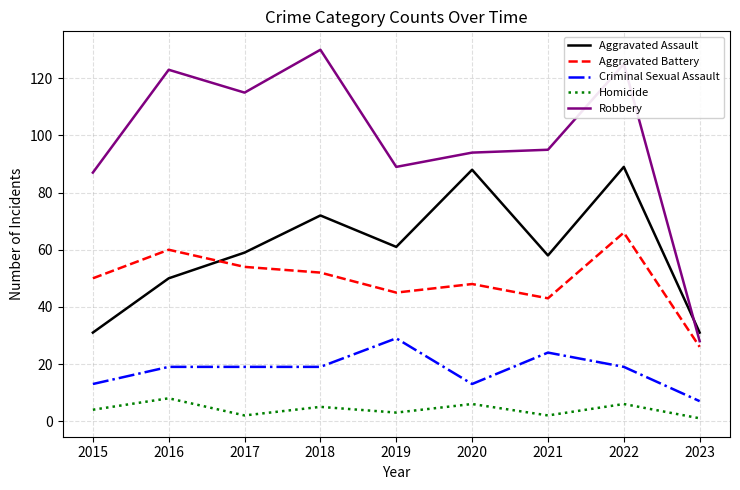

Reading right to left, extract all data points from this chart.

Aggravated Assault: 31	89	58	88	61	72	59	50	31
Aggravated Battery: 26	66	43	48	45	52	54	60	50
Criminal Sexual Assault: 7	19	24	13	29	19	19	19	13
Homicide: 1	6	2	6	3	5	2	8	4
Robbery: 28	125	95	94	89	130	115	123	87